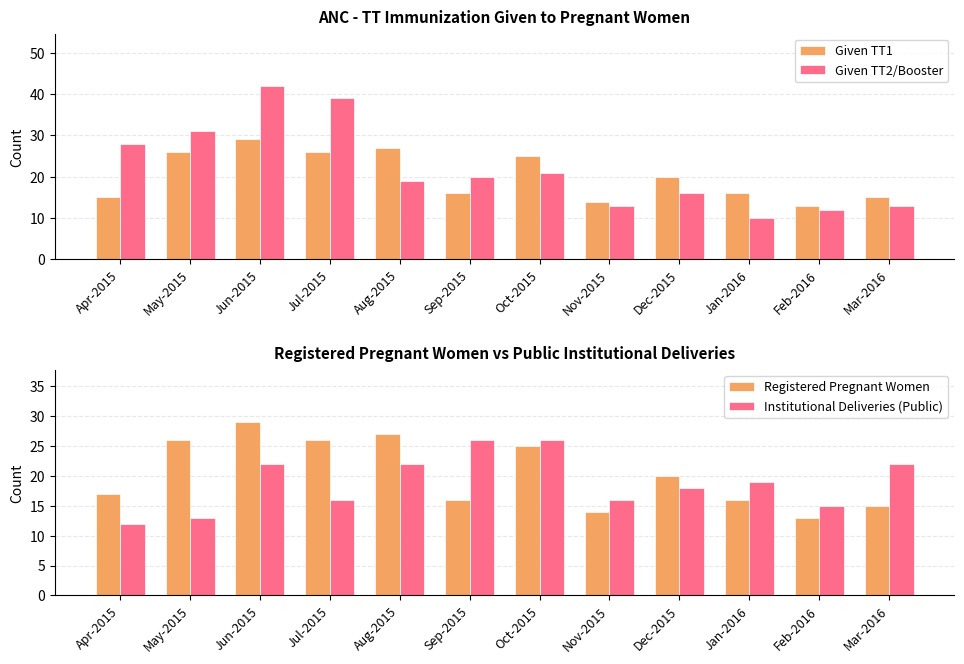

Reading left to right, list all the values displayed in this chart.

Given TT1: 15	26	29	26	27	16	25	14	20	16	13	15
Given TT2/Booster: 28	31	42	39	19	20	21	13	16	10	12	13
Registered Pregnant Women: 17	26	29	26	27	16	25	14	20	16	13	15
Institutional Deliveries (Public): 12	13	22	16	22	26	26	16	18	19	15	22